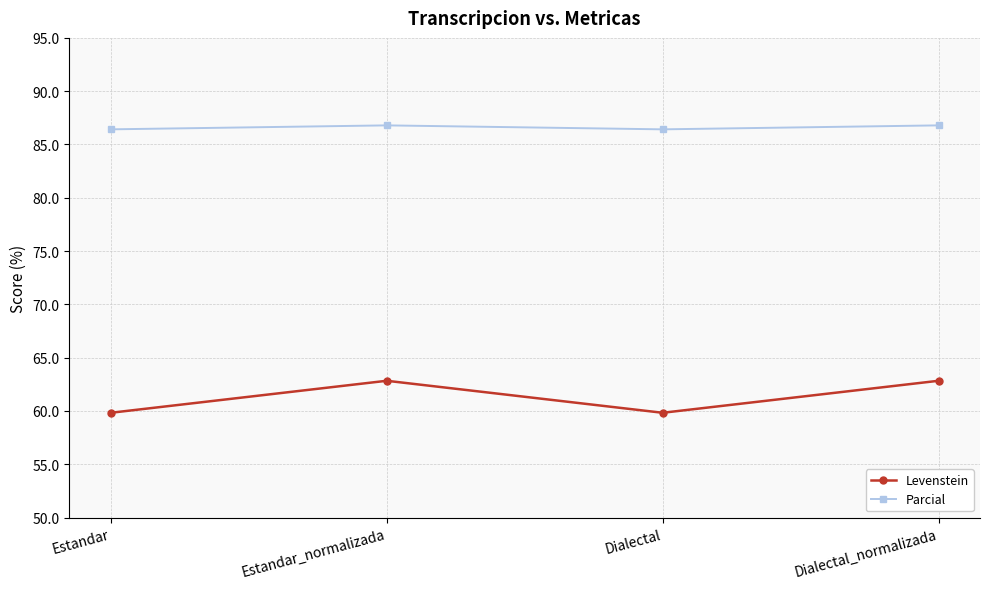

What is the average value of the Levenstein series?

61.3